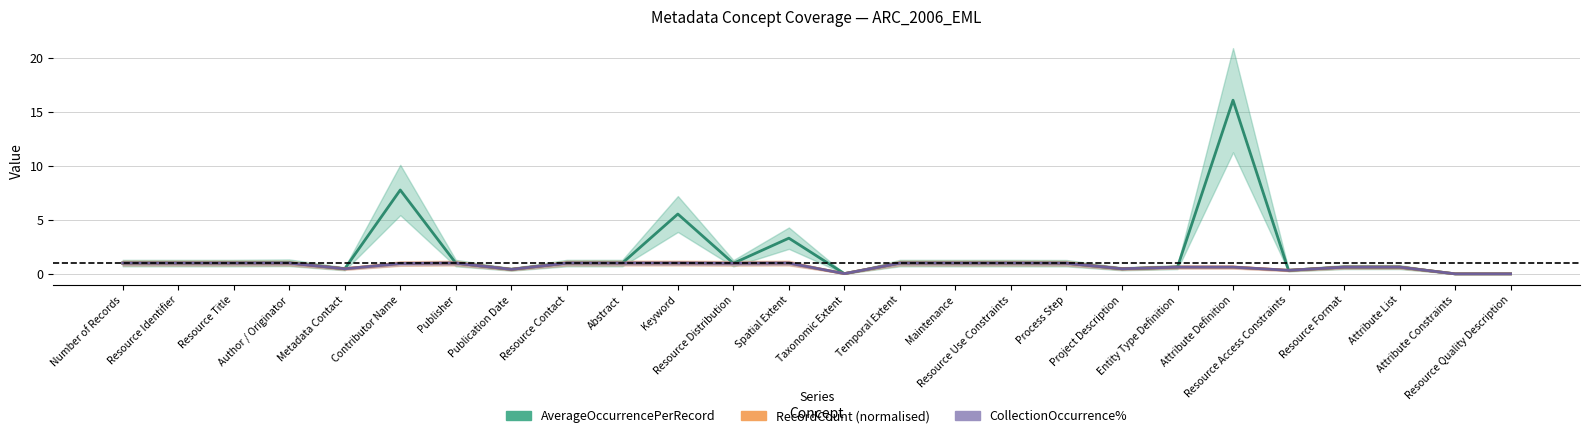

Is it true that AverageOccurrencePerRecord equals 1.0 at Process Step?

True